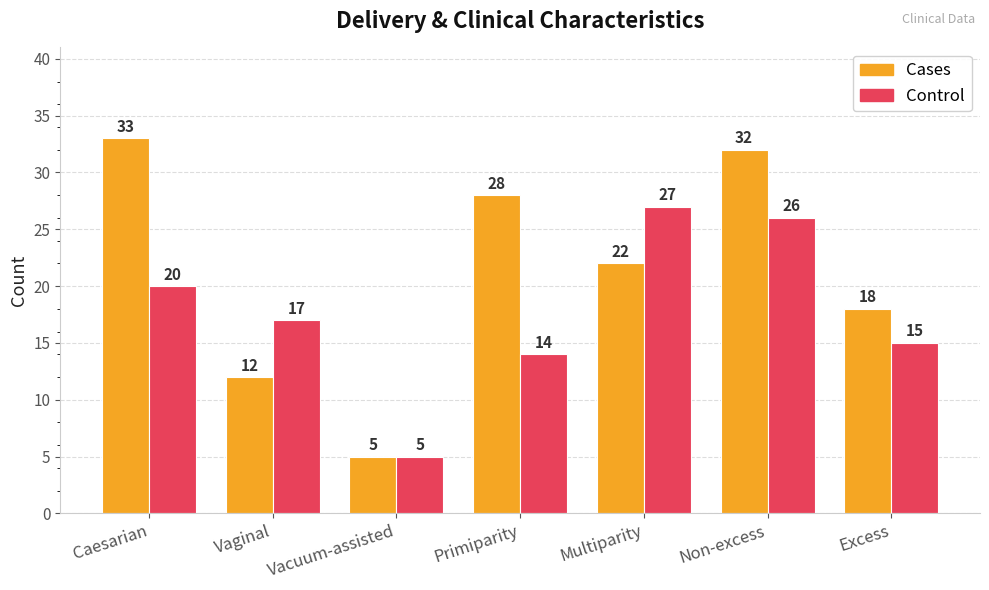

Reading left to right, extract all data points from this chart.

Cases: 33	12	5	28	22	32	18
Control: 20	17	5	14	27	26	15